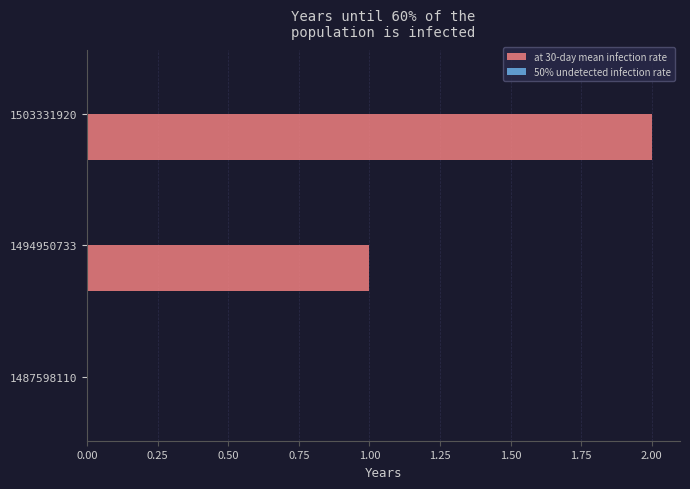

Is it true that the value at 1494950733 is 2?

False